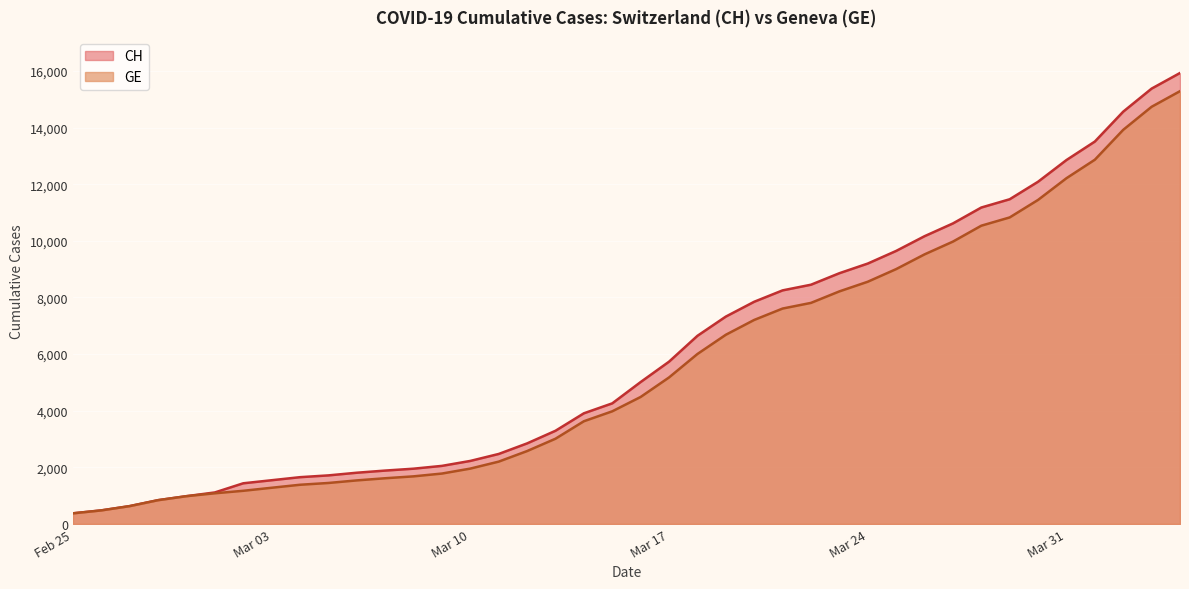

What is the maximum value shown in the chart?

15926